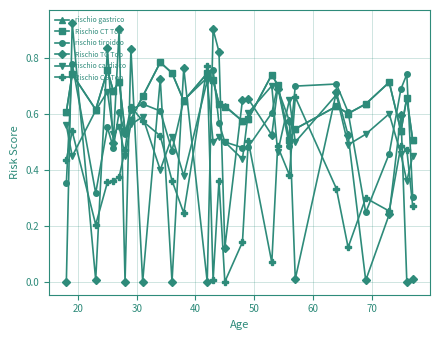

True or false: rischio gastrico has more than 1 interior local peaks.

True